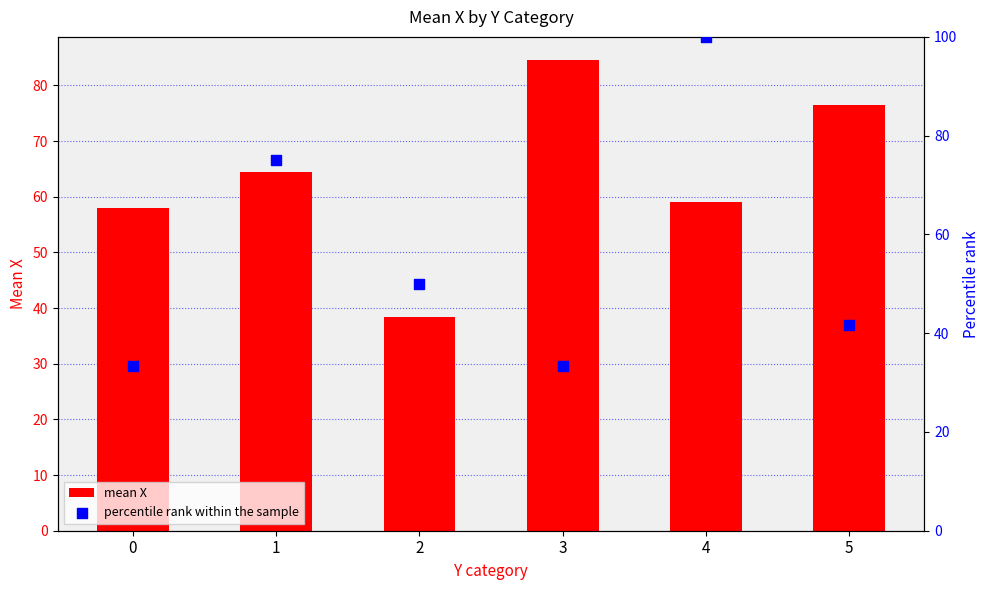

Is the value of mean X at 0 greater than the value of percentile rank within the sample at 2?

Yes